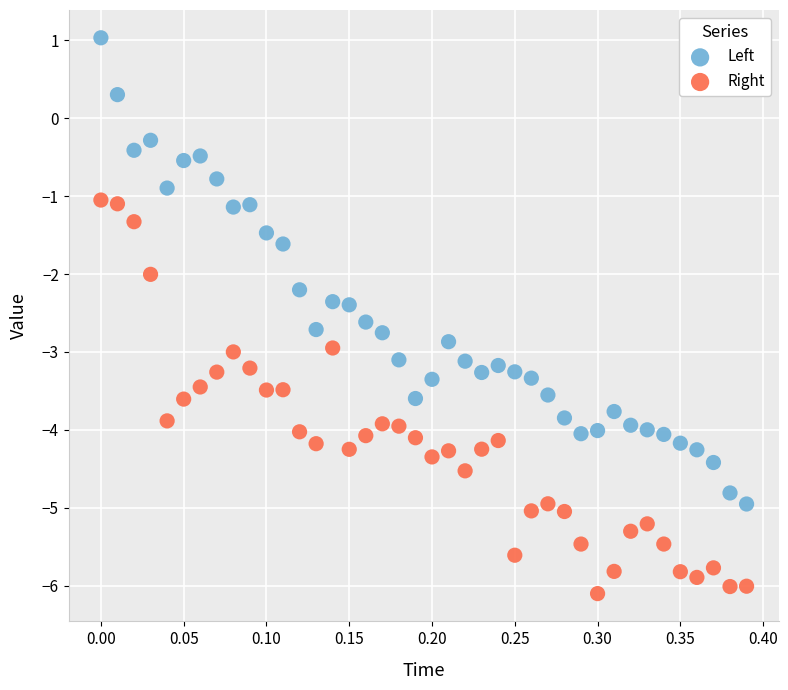

Which series contains the lowest Y value?

Right